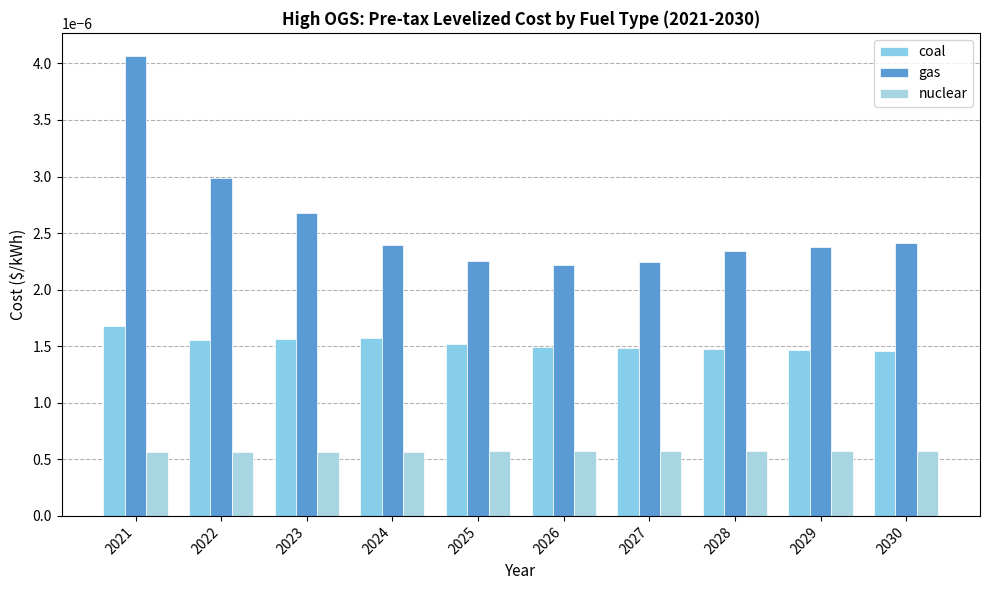

Rank the series by their average value, from lowest to highest.

nuclear, coal, gas